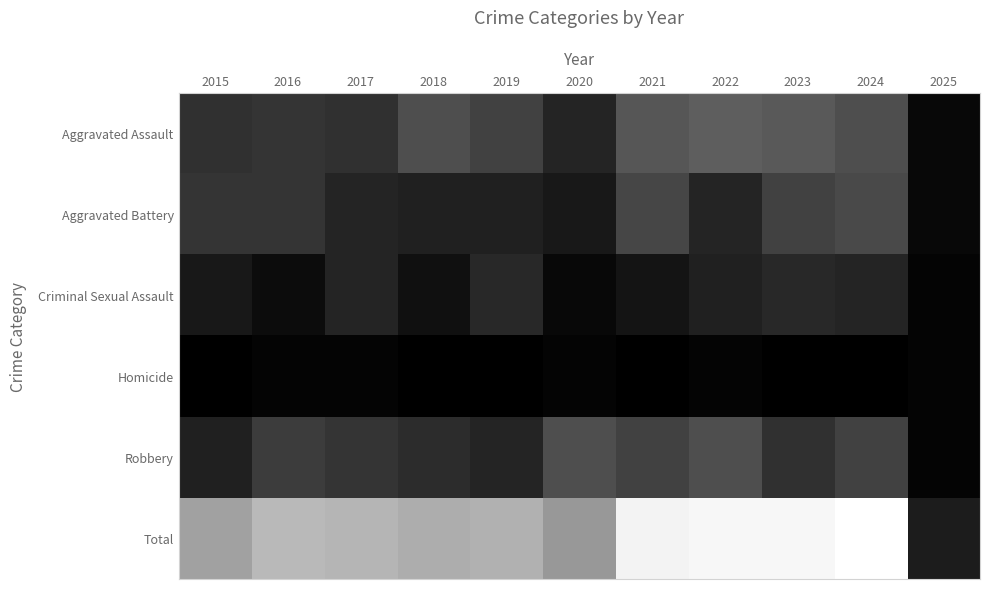

Rank the series at 2022 from lowest to highest value.

Homicide, Criminal Sexual Assault, Aggravated Battery, Robbery, Aggravated Assault, Total